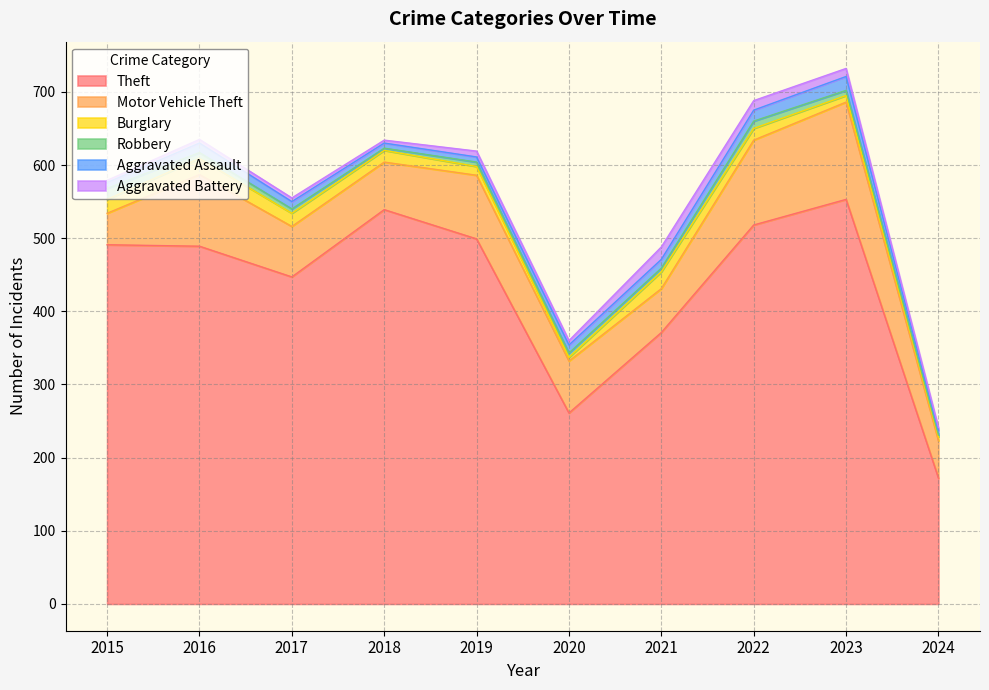

In Aggravated Battery, how many points are higher than both neighbors (excluding endpoints)?

2